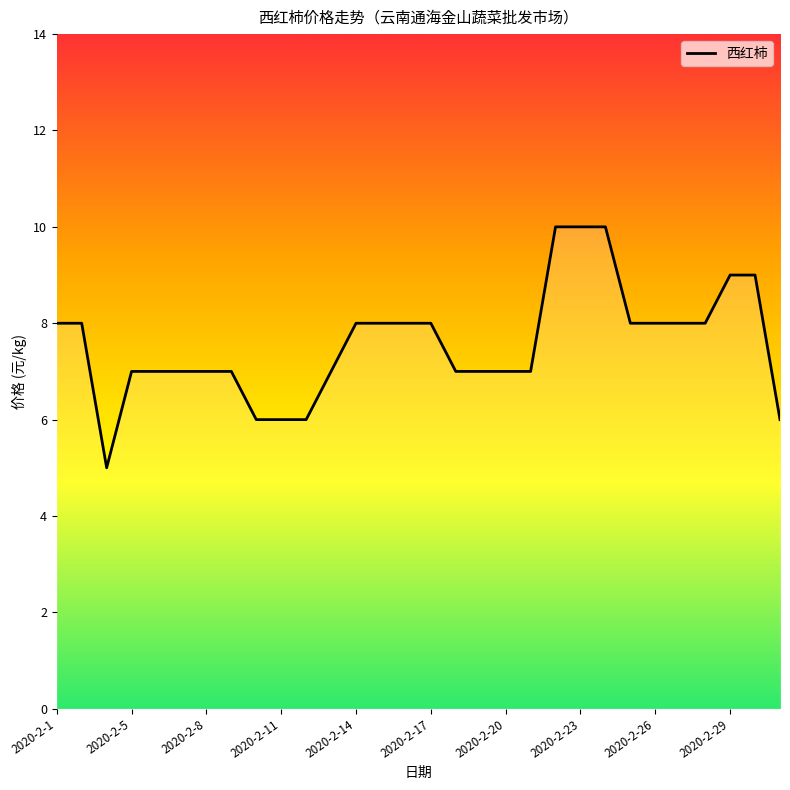

Does the chart display data point markers on the line(s)?

No